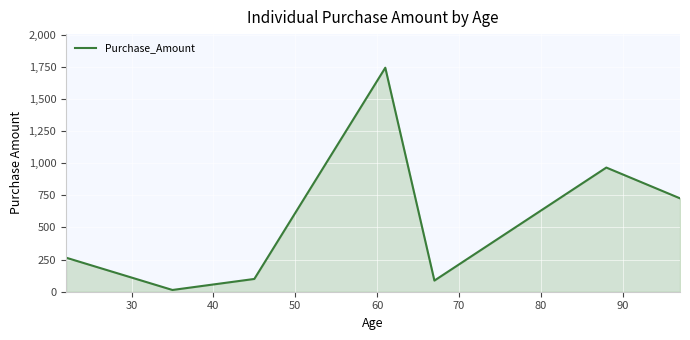

What is the difference between the maximum and minimum values?

1730.0